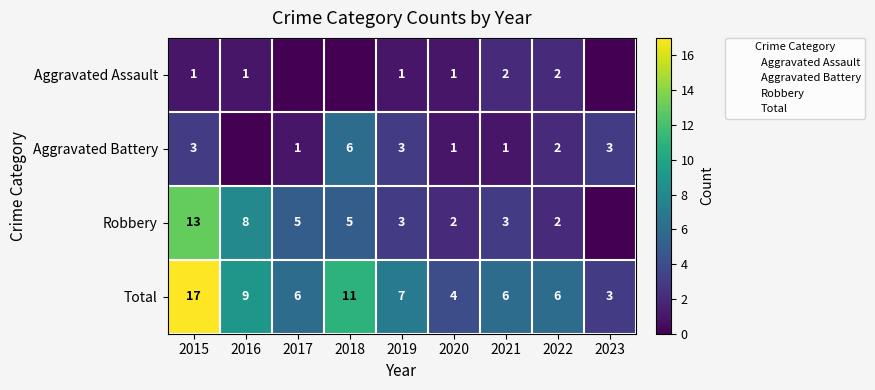

How many values in the Aggravated Battery series are below 2?

4